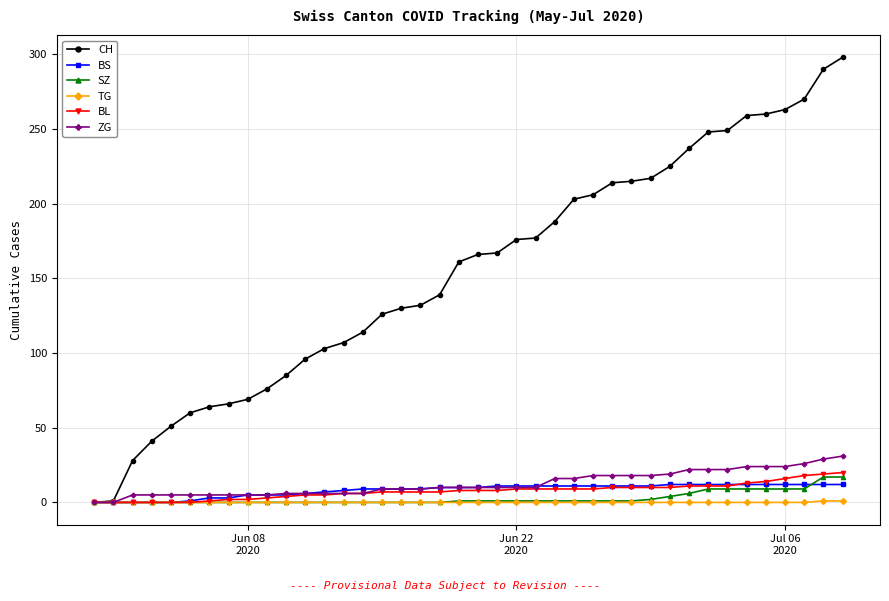

Which series has the widest spread of values?

CH